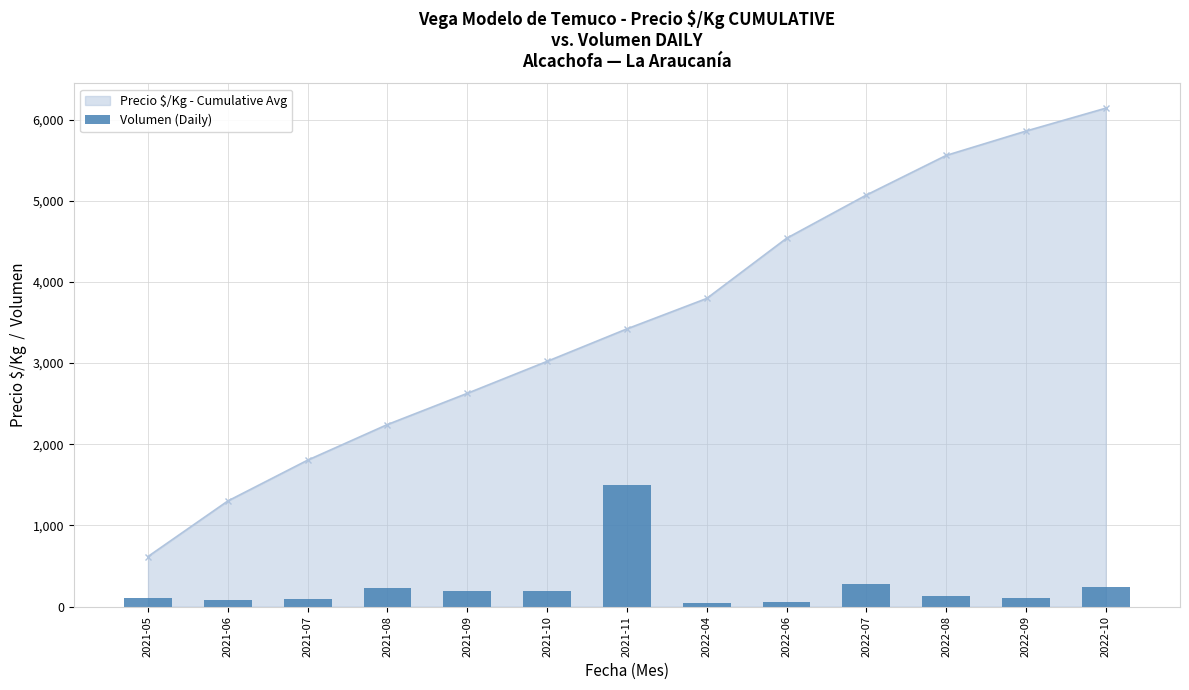

Which label corresponds to the smallest value in the chart?

2022-04